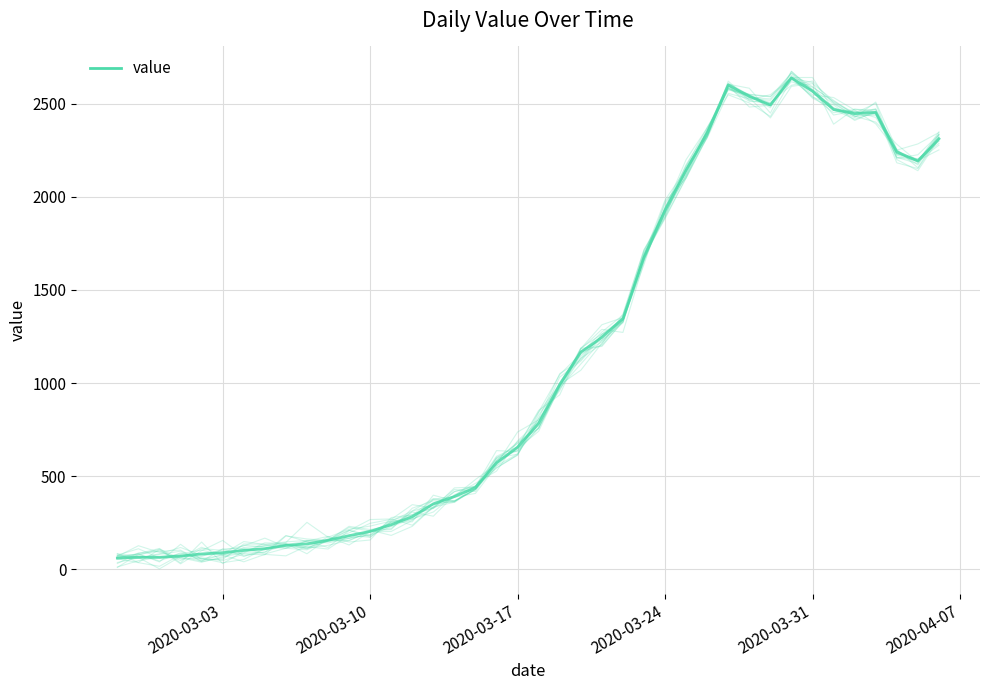

What is the minimum value shown in the chart?

61